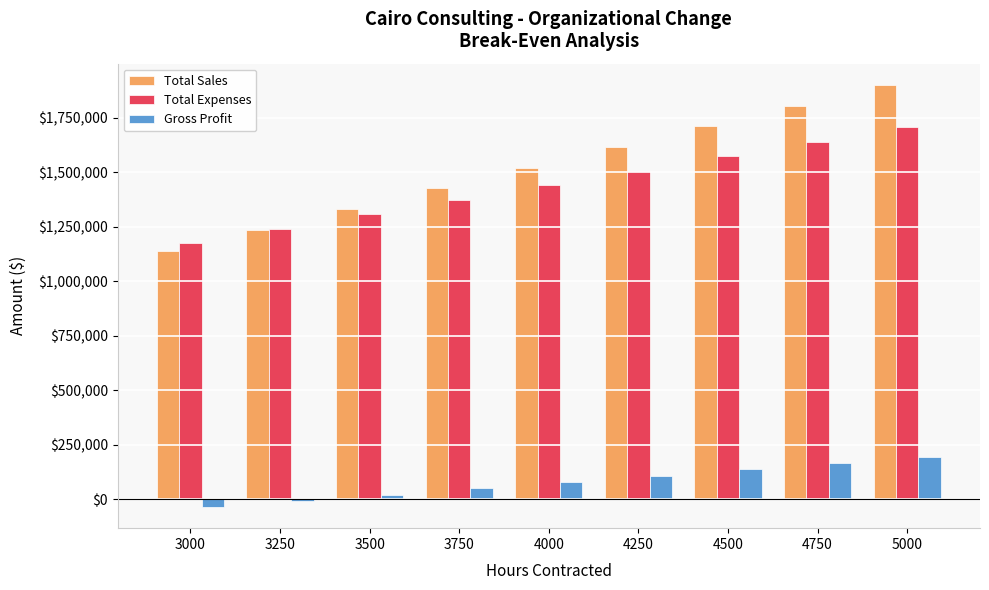

Reading left to right, list all the values displayed in this chart.

Total Sales: 3000=1140000	3250=1235000	3500=1330000	3750=1425000	4000=1520000	4250=1615000	4500=1710000	4750=1805000	5000=1900000
Total Expenses: 3000=1175000	3250=1241250	3500=1307500	3750=1373750	4000=1440000	4250=1506250	4500=1572500	4750=1638750	5000=1705000
Gross Profit: 3000=-35000	3250=-6250	3500=22500	3750=51250	4000=80000	4250=108750	4500=137500	4750=166250	5000=195000